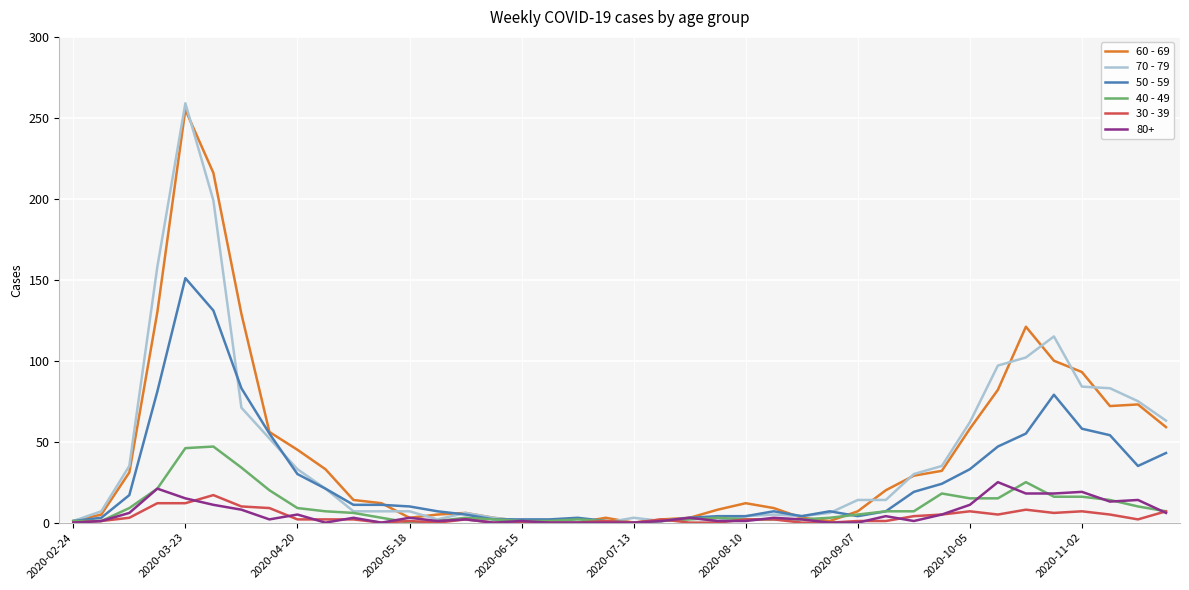

Which series has the widest spread of values?

70 - 79